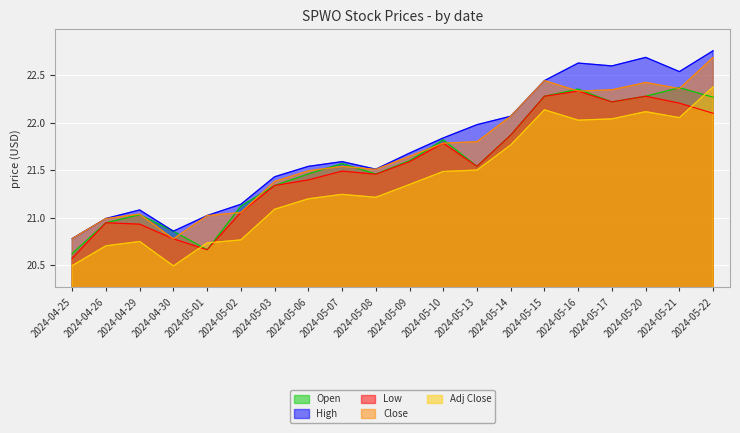

Which series has the largest total across all categories?

High